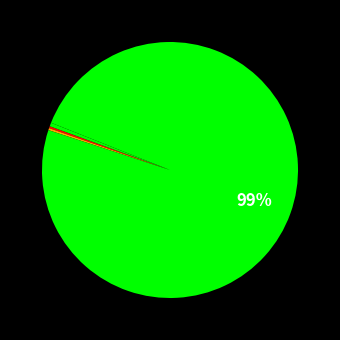

Which category accounts for the majority?

Training Time